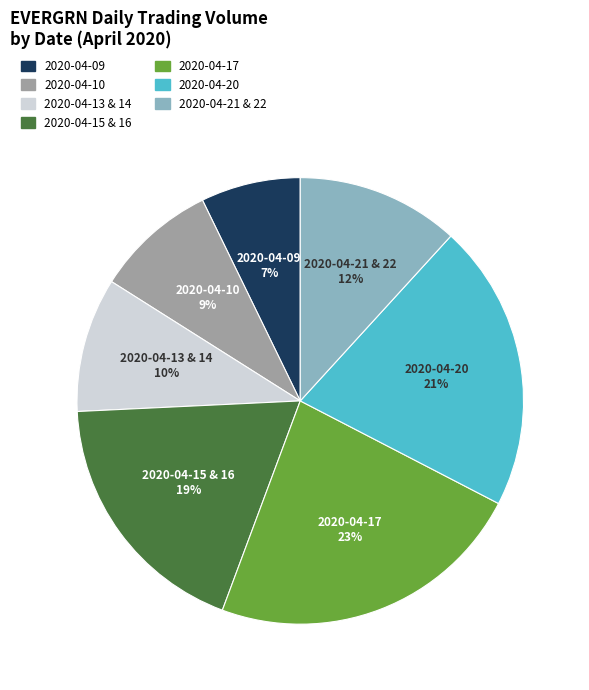

To the nearest percent, what is the difference between the largest and smallest slice percentages?

16%